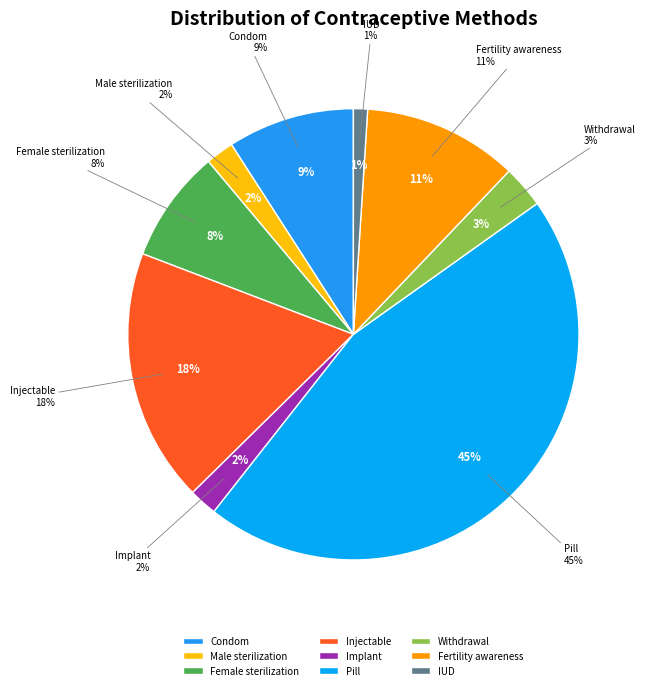

Does IUD account for over 50% of the chart?

No